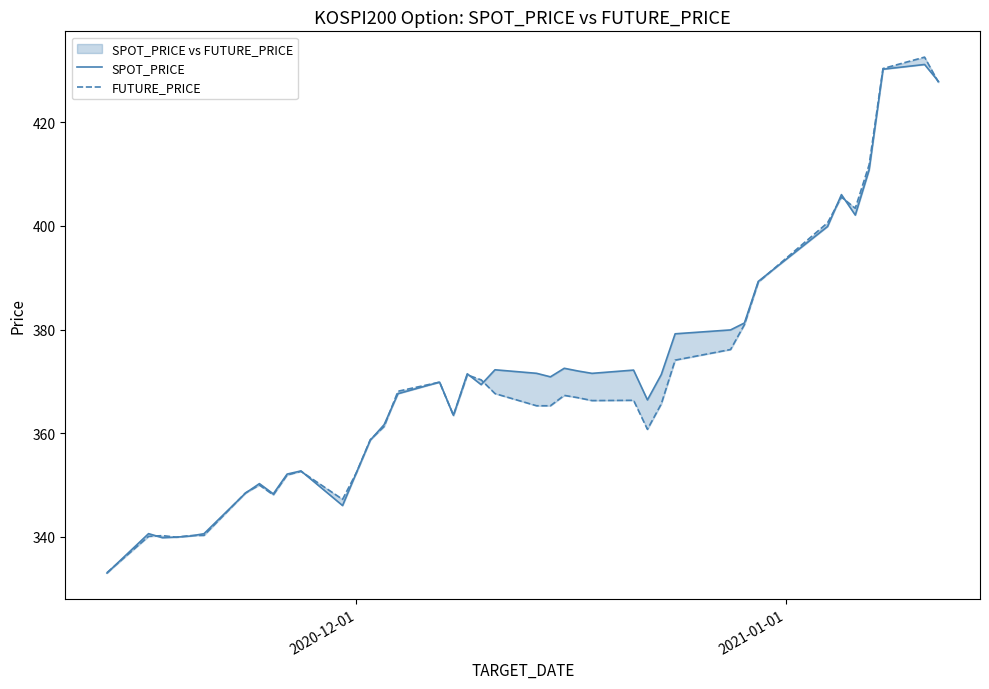

Rank the series by their average value, from lowest to highest.

FUTURE_PRICE, SPOT_PRICE